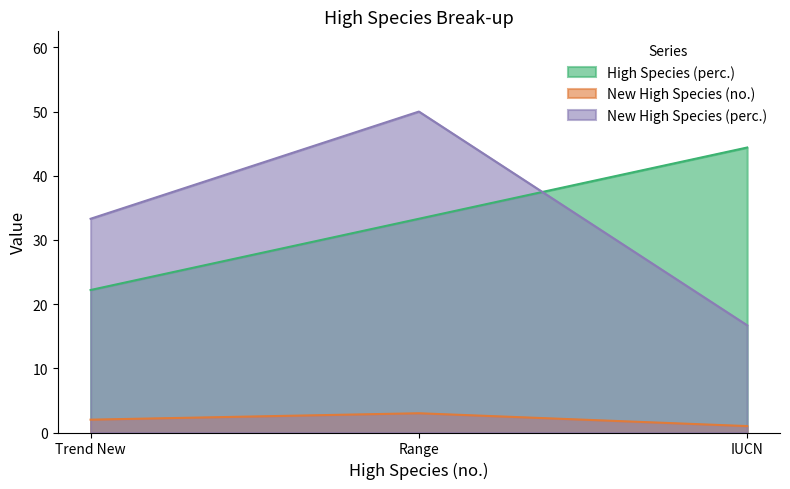

The High Species (perc.) series shows 44.4 at IUCN. True or false?

True